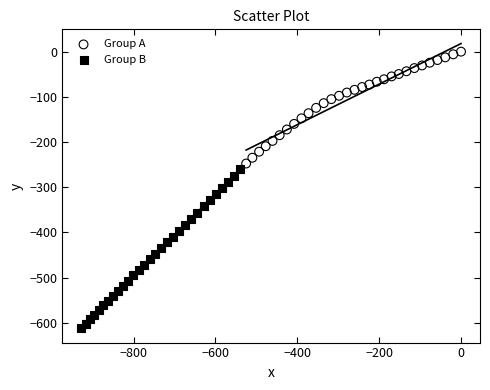

Which series reaches the minimum Y coordinate?

Group B